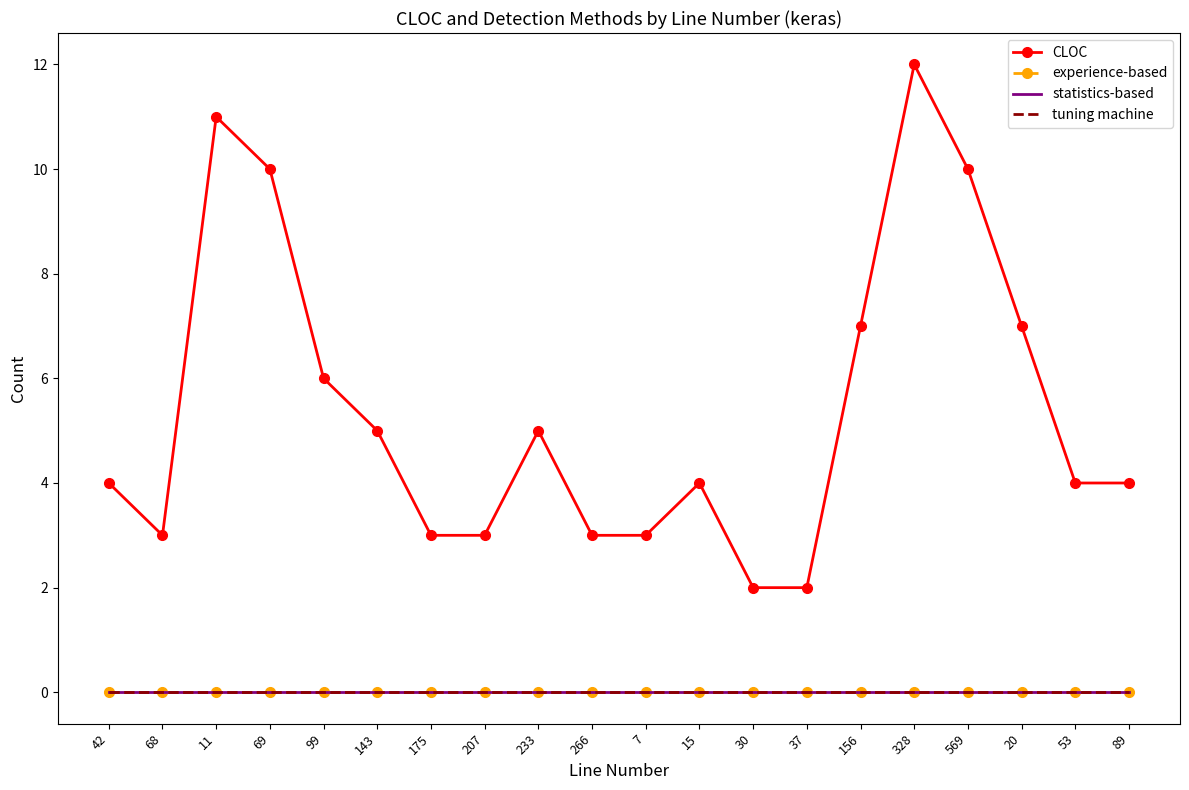

At which label is experience-based closest to 0?

42